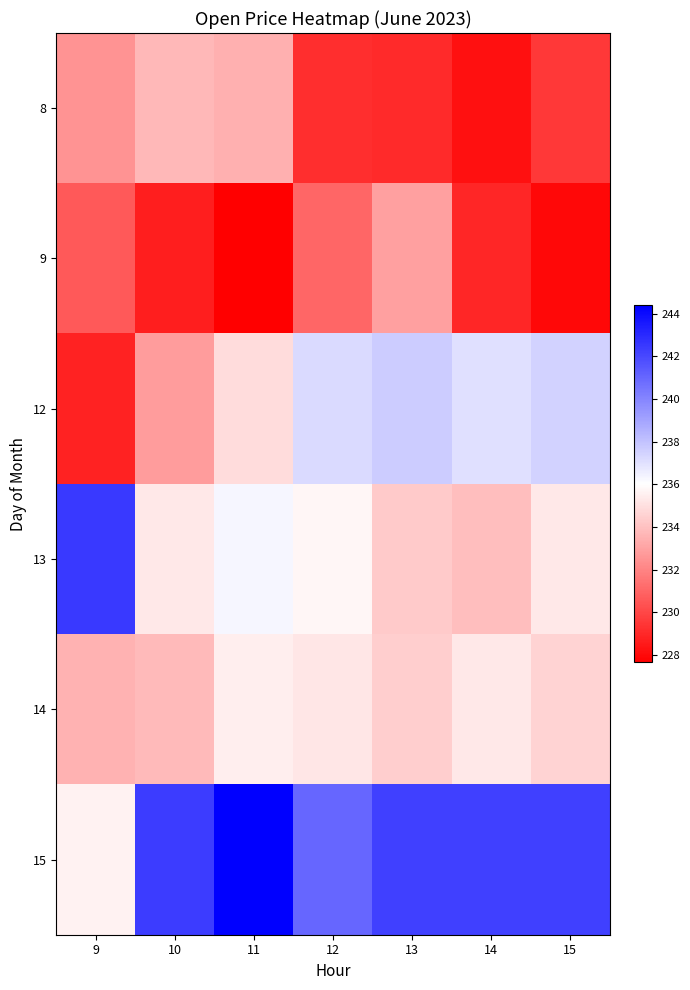

How many distinct data groups are displayed?

6